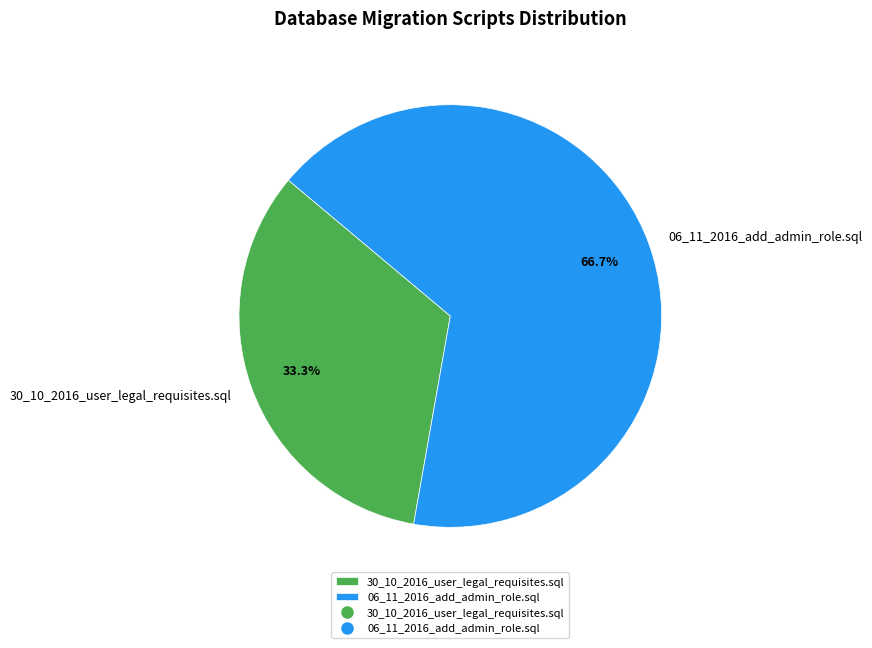

Rank the categories by value from lowest to highest.

30_10_2016_user_legal_requisites.sql, 06_11_2016_add_admin_role.sql